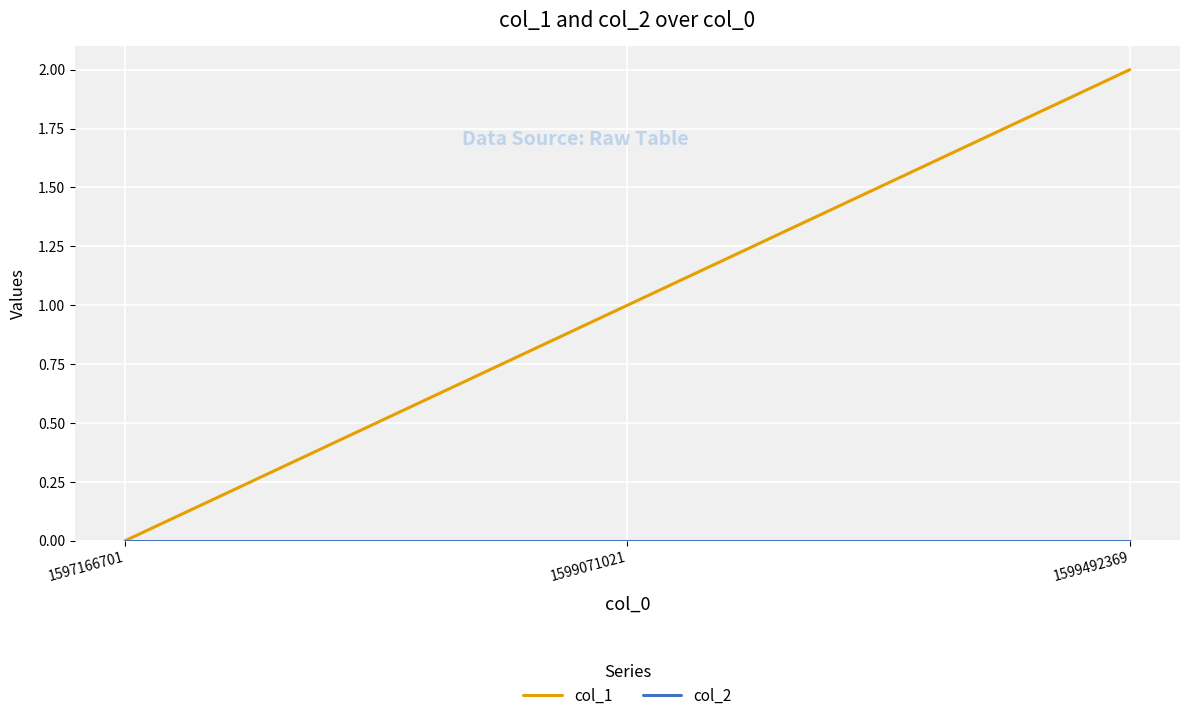

Which label corresponds to the largest value in the chart?

1599492369